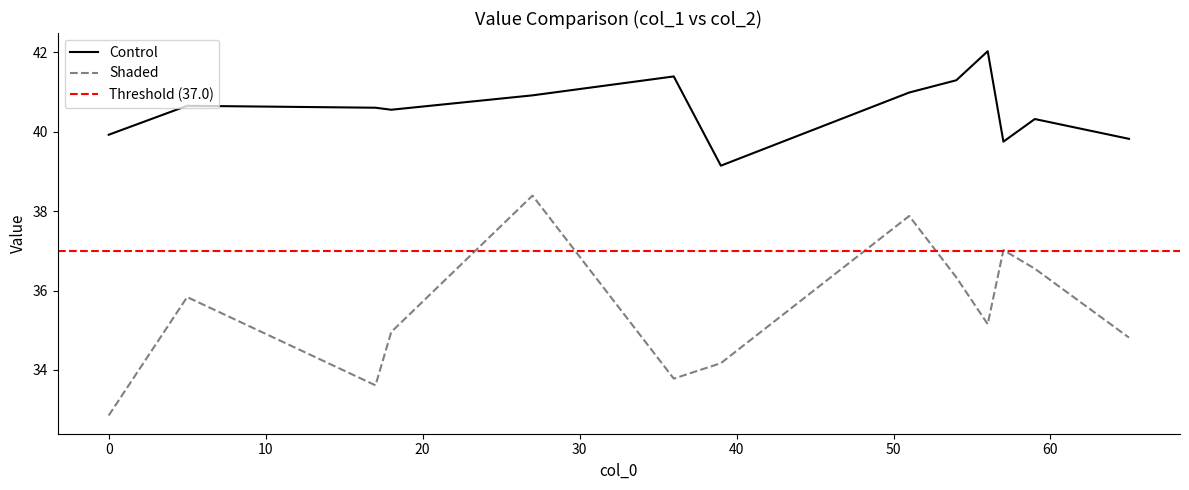

How many lines are shown in the chart?

2